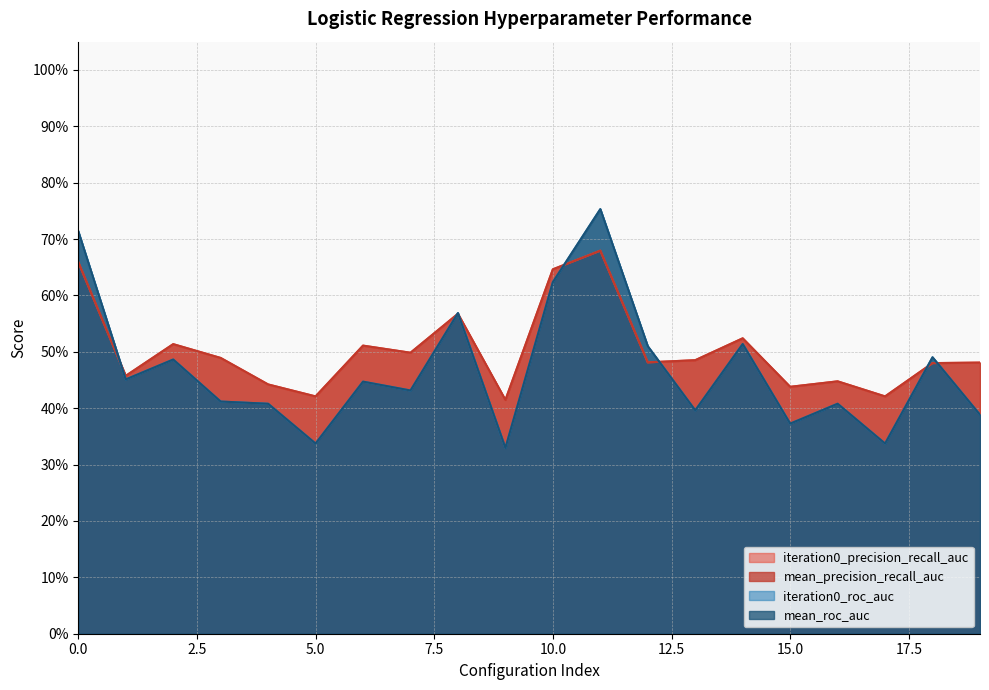

Rank the series at 5 from lowest to highest value.

iteration0_roc_auc, mean_roc_auc, iteration0_precision_recall_auc, mean_precision_recall_auc